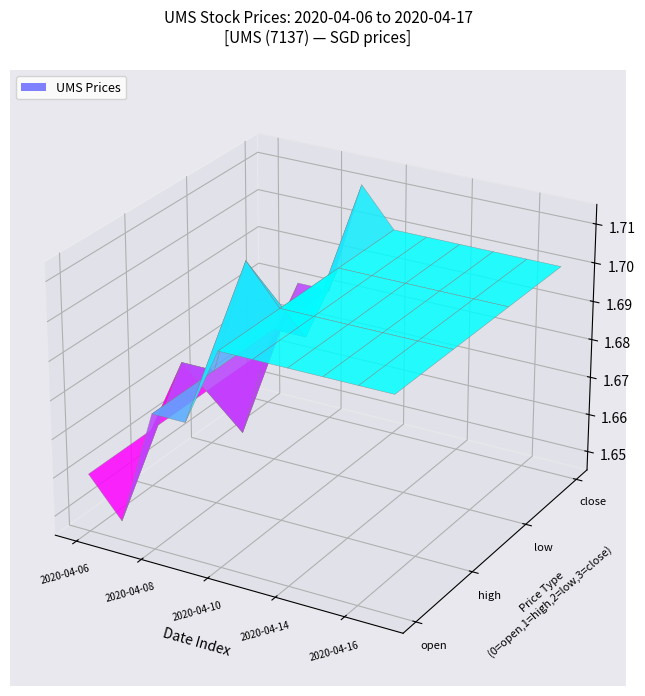

Which category has the lowest value across all series?

high